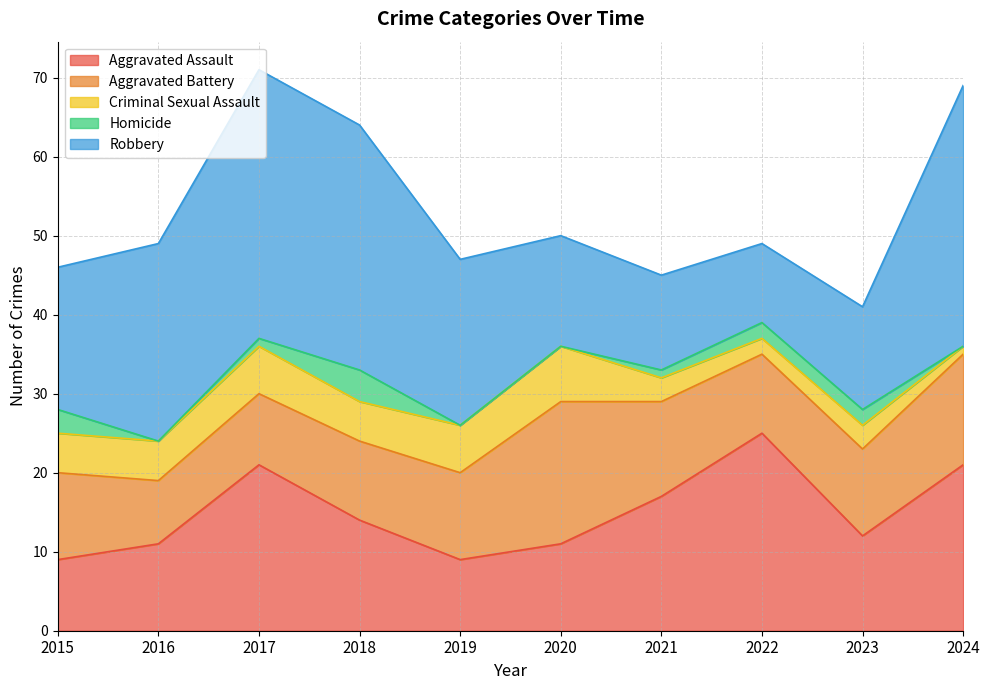

Rank the series at 2018 from highest to lowest value.

Robbery, Aggravated Assault, Aggravated Battery, Criminal Sexual Assault, Homicide